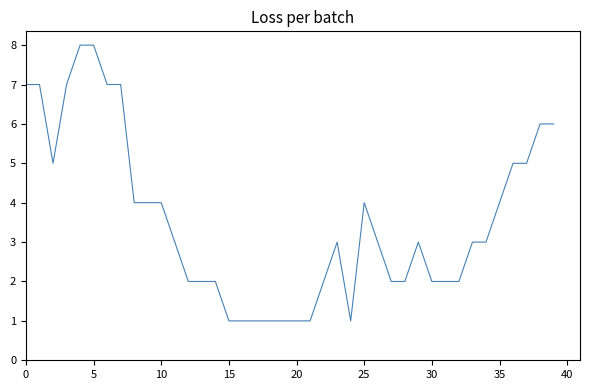

What is the maximum value shown in the chart?

8